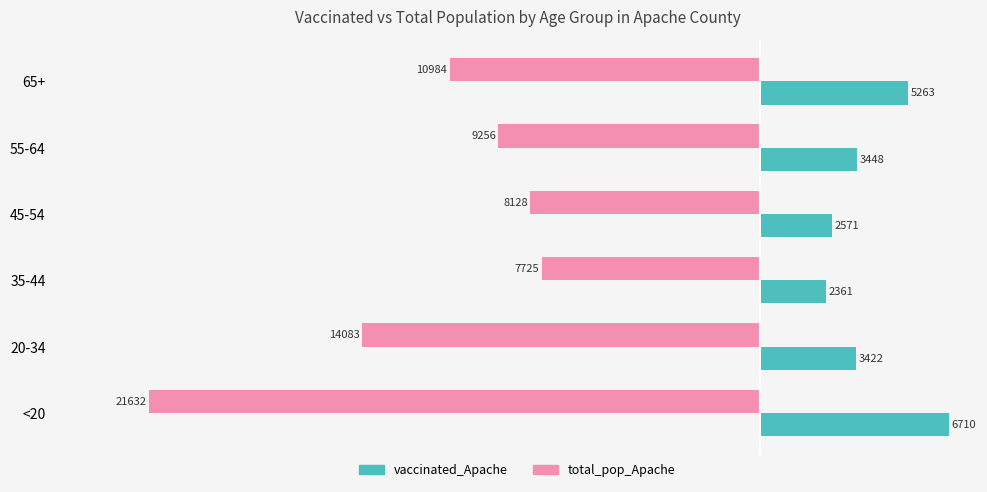

Which series has the widest spread of values?

total_pop_Apache